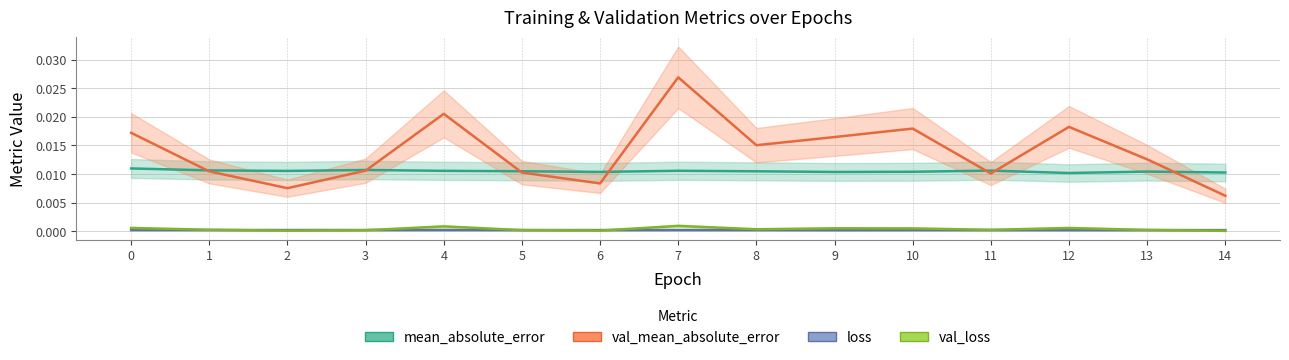

True or false: loss and val_mean_absolute_error cross at least once.

False